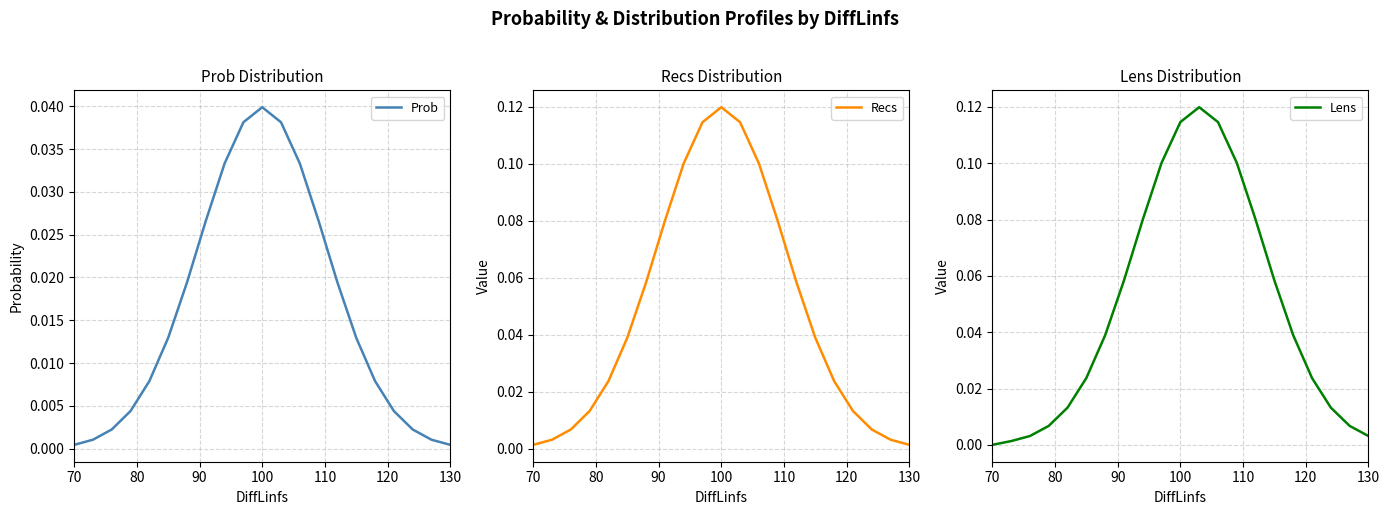

Is it true that Lens equals 0.1 at 70?

False